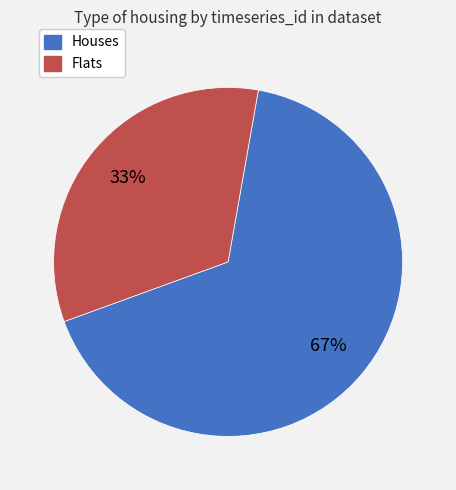

To the nearest percent, what is the average slice percentage?

50%